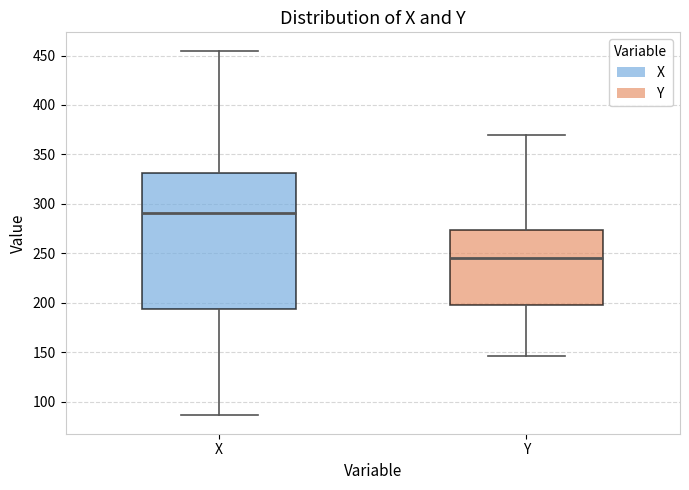

Which box has the lowest median line?

Y